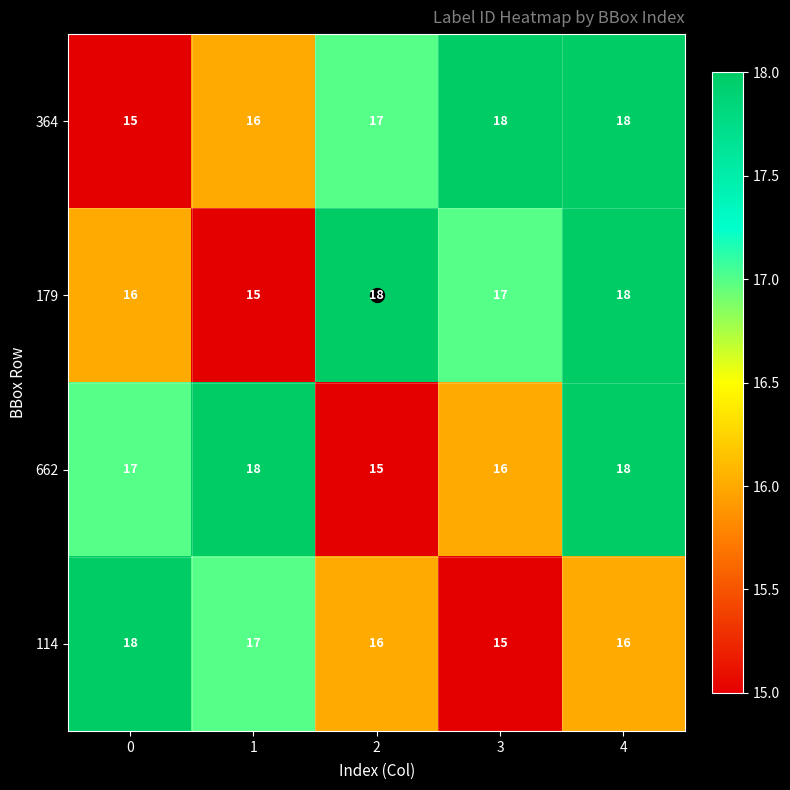

What is the smallest value displayed?

15